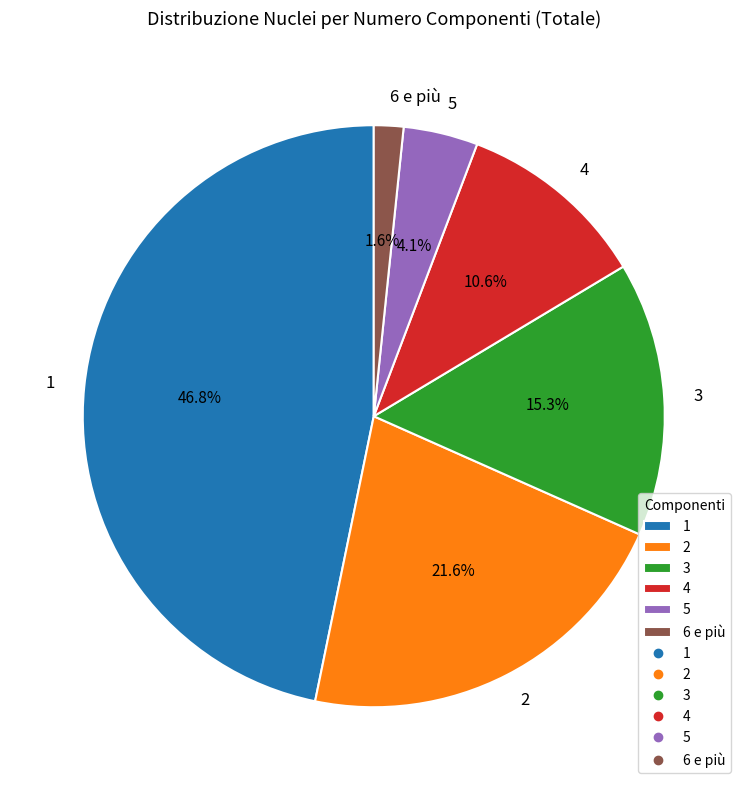

How much of the chart is everything except 5?

95.9%